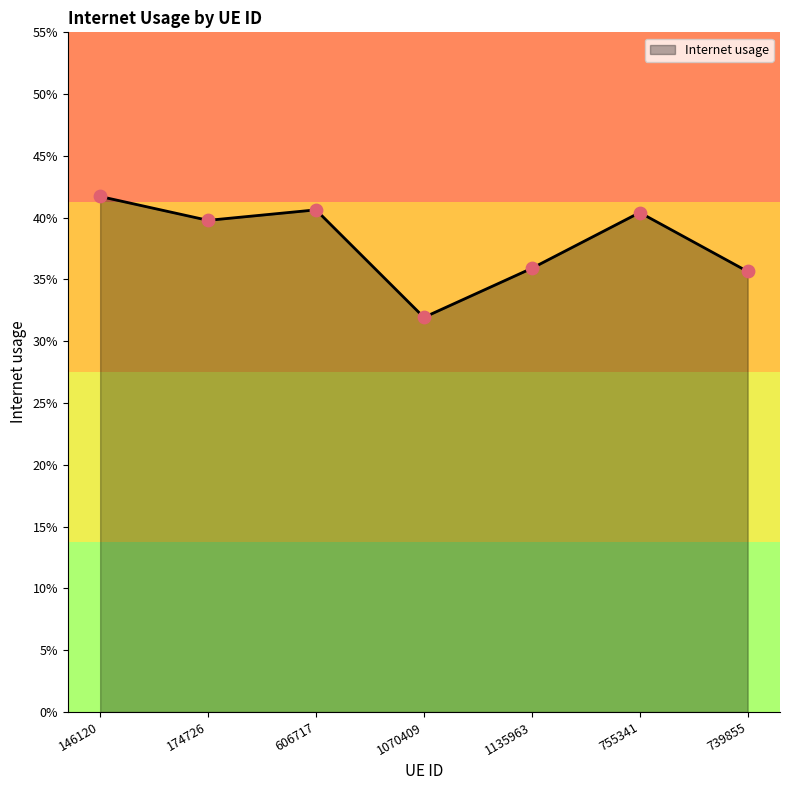

Which has a higher value, 755341 or 1135963?

755341